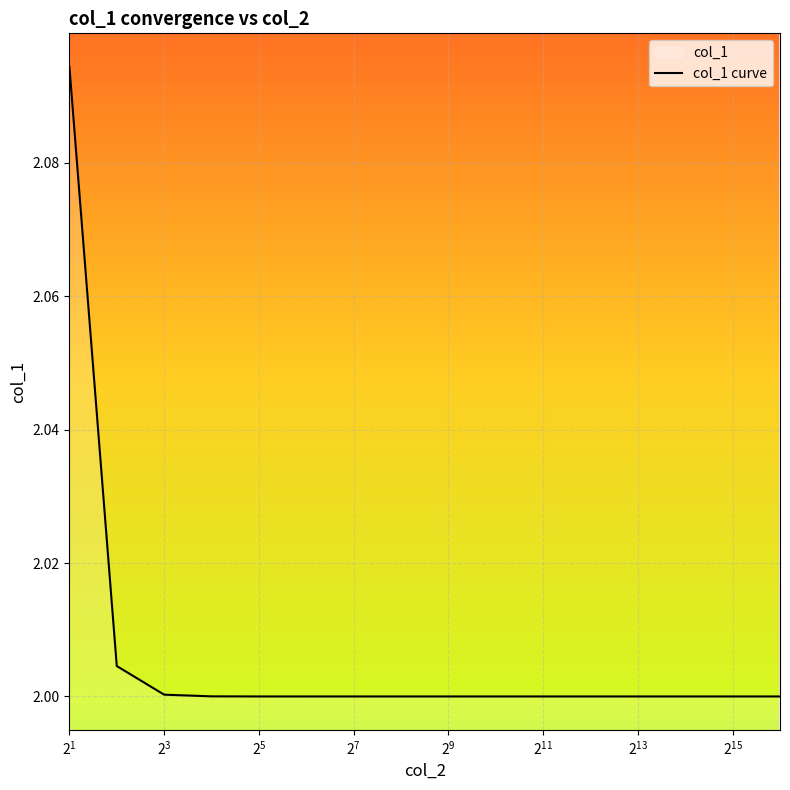

How many lines are shown in the chart?

1